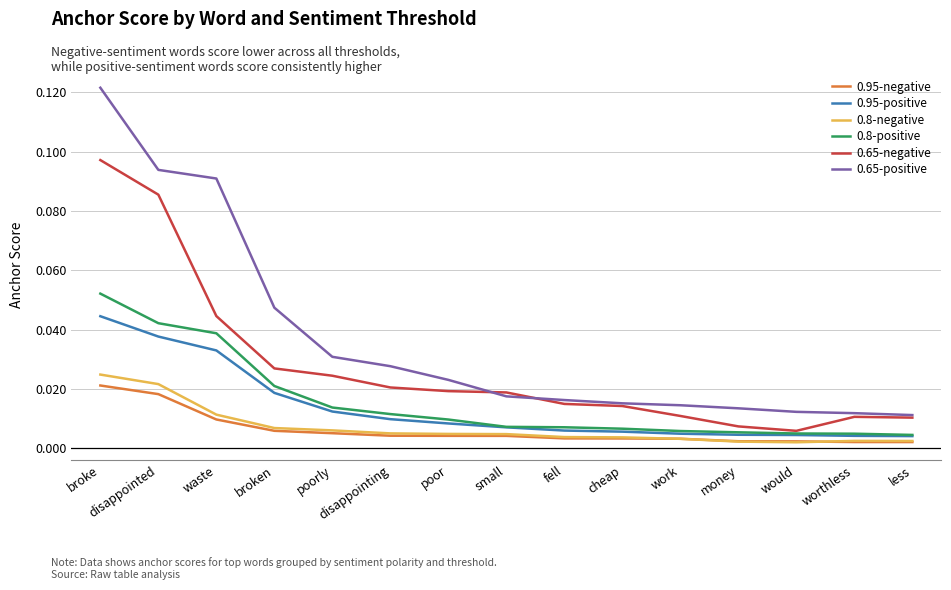

Is this an area chart (filled region under the line)?

No